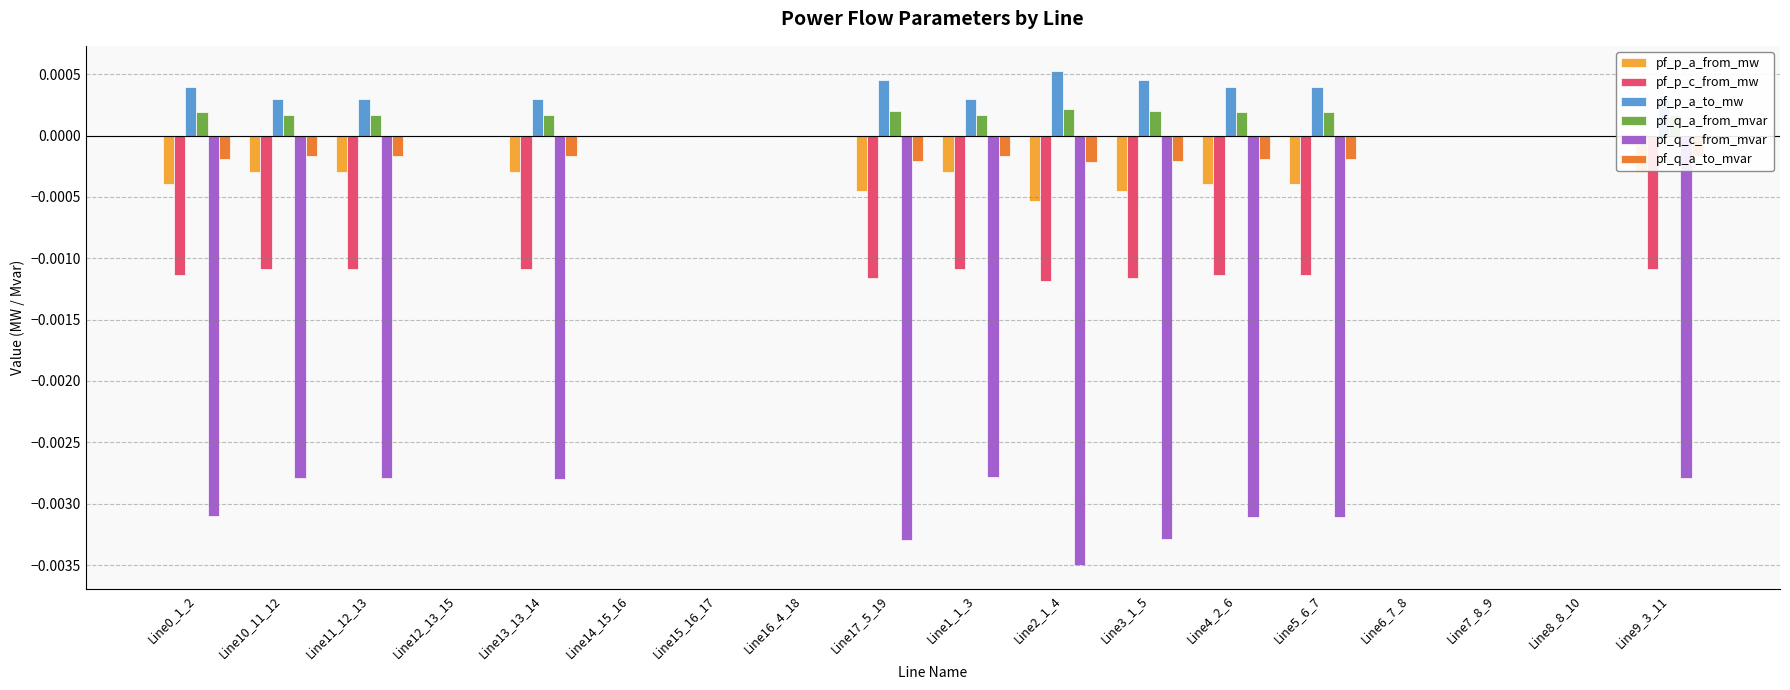

At which category does the chart reach its peak across all series?

Line2_1_4